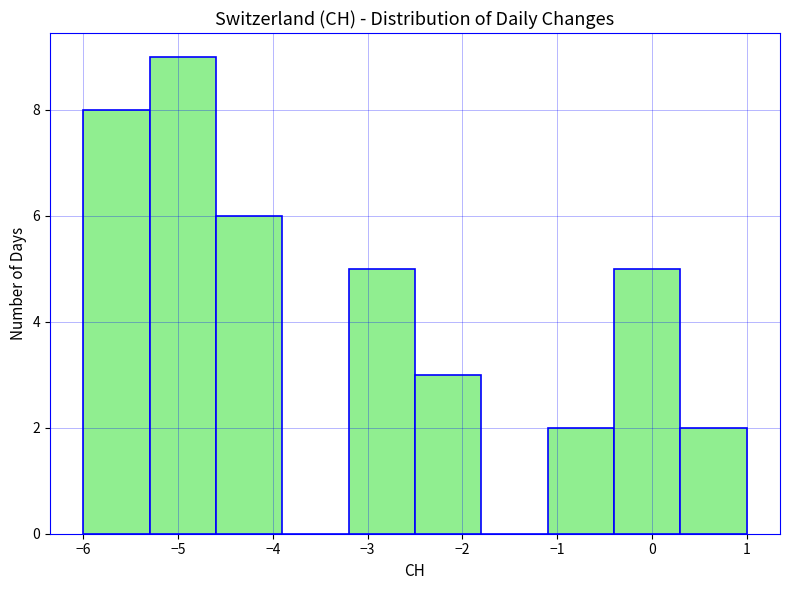

Reading left to right, list every bar in this chart as the range it spans on the x-axis followed by its height. The values are not printed on the chart, so give them approximately, as read against the axis.

-6.0 to -5.3: 8
-5.3 to -4.6: 9
-4.6 to -3.9: 6
-3.9 to -3.2: 0
-3.2 to -2.5: 5
-2.5 to -1.8: 3
-1.8 to -1.1: 0
-1.1 to -0.4: 2
-0.4 to 0.3: 5
0.3 to 1.0: 2